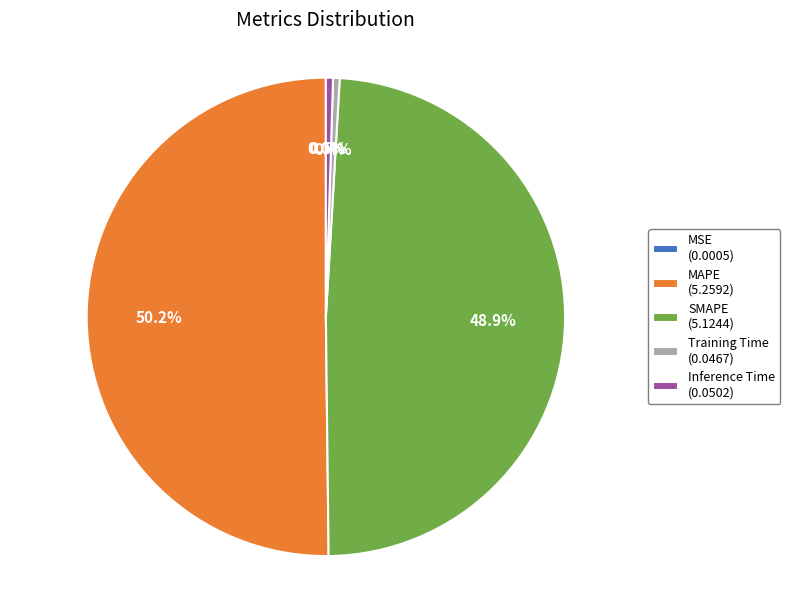

Between SMAPE and Training Time, which is larger?

SMAPE